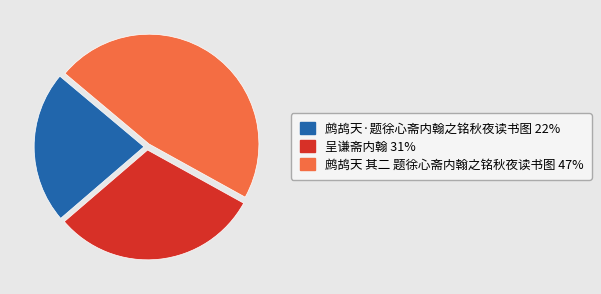

Do 鹧鸪天·题徐心斋内翰之铭秋夜读书图 and 呈谦斋内翰 together represent more than half of the pie?

Yes